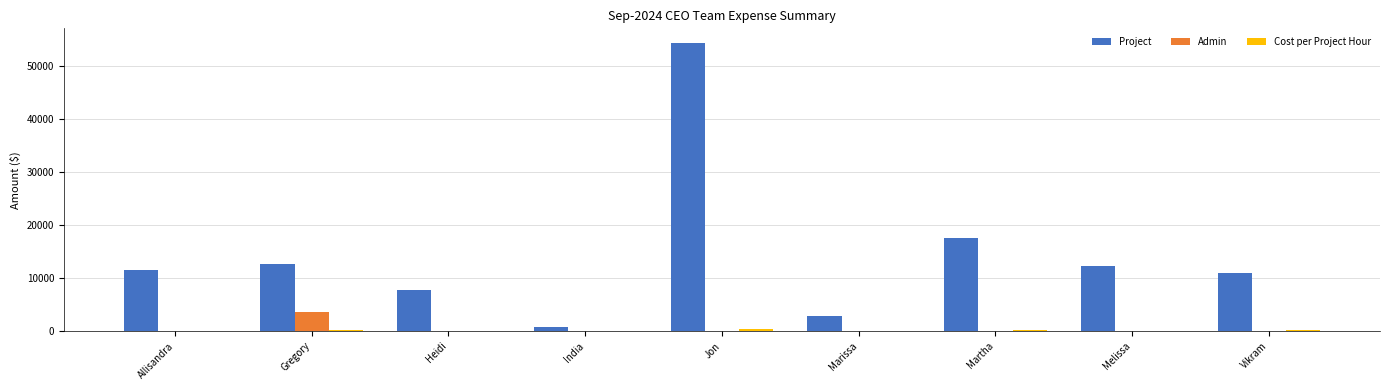

Between Martha and Melissa, which series saw the biggest shift?

Project